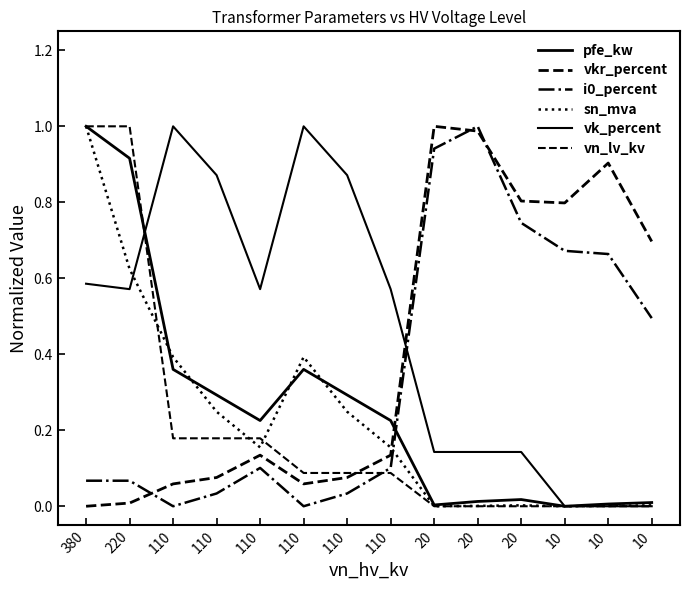

Is it true that pfe_kw equals 0.0 at 10?

True